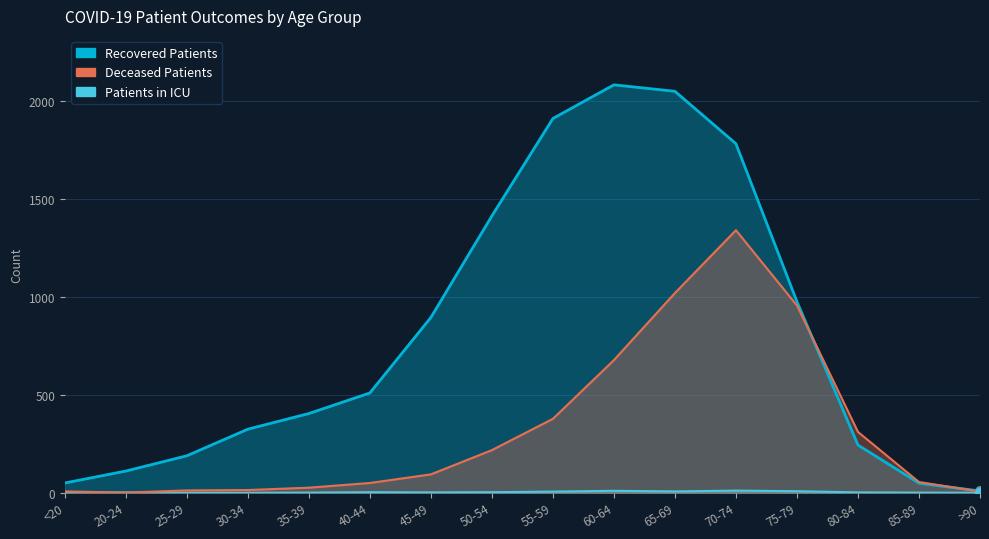

Which series reaches the minimum Y coordinate?

patients_in_icu